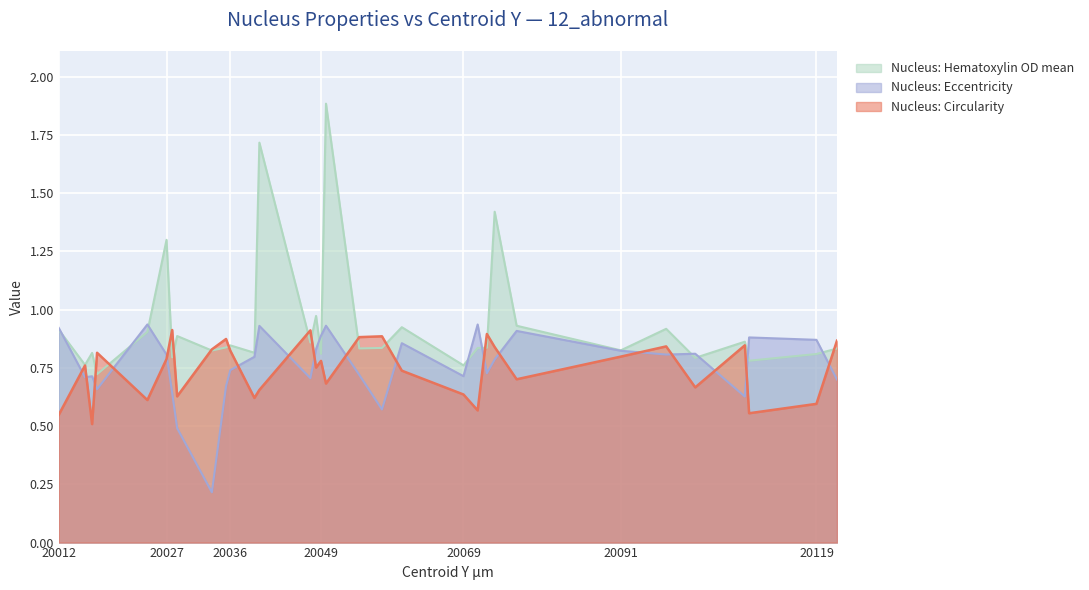

How many distinct data groups are displayed?

3